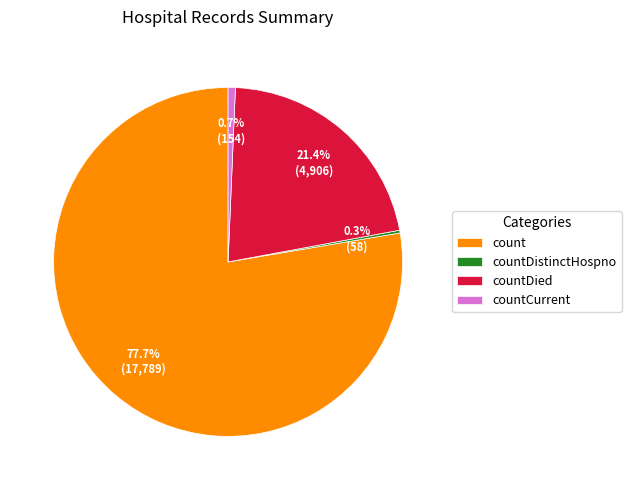

Which slice is the largest?

count